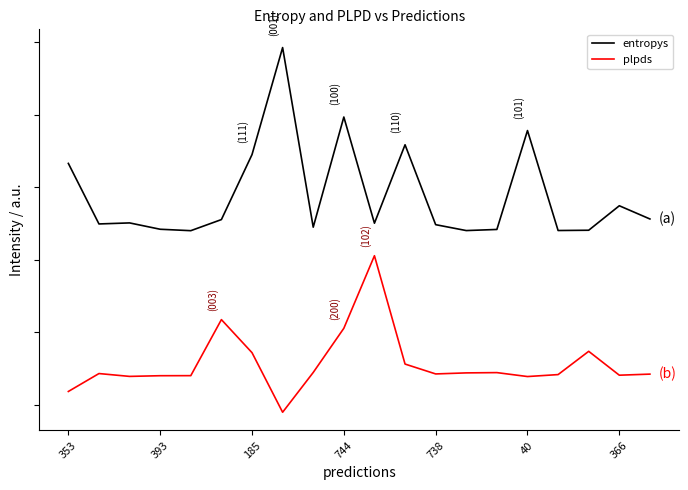

True or false: entropys and plpds cross at least once.

False